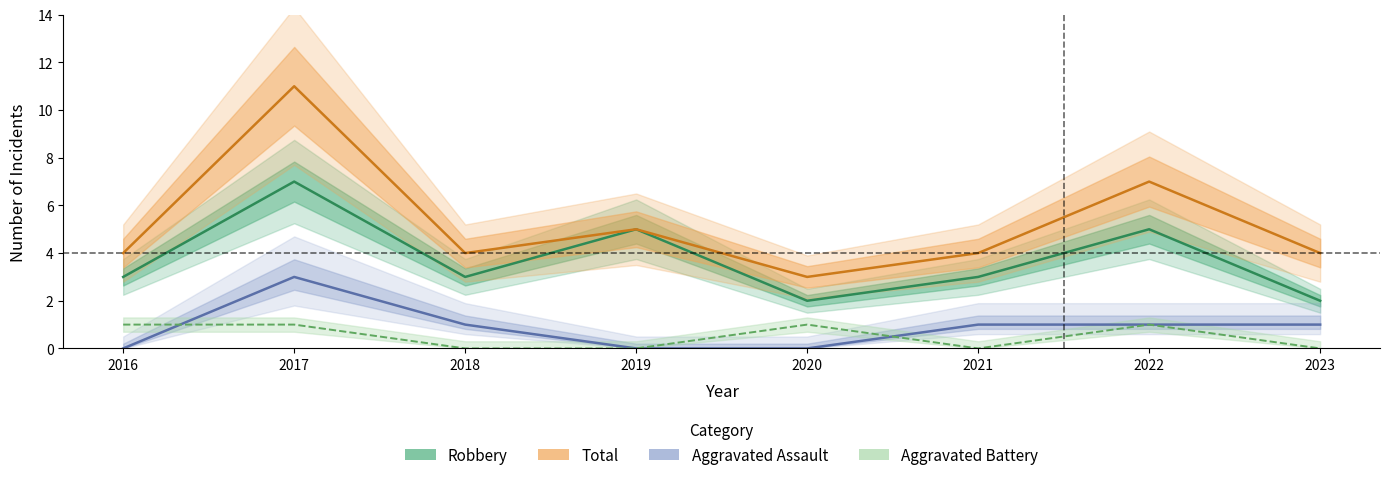

What is the maximum value for Robbery?

7